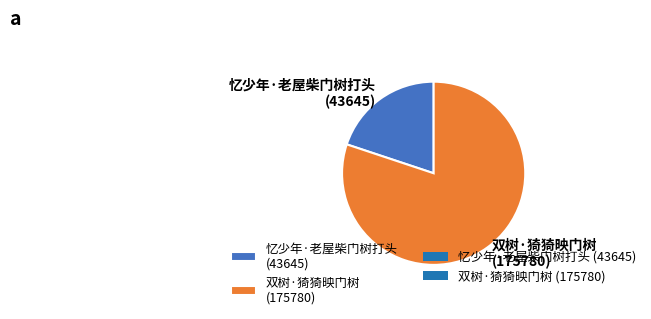

Which category has the biggest portion of the pie?

双树·猗猗映门树